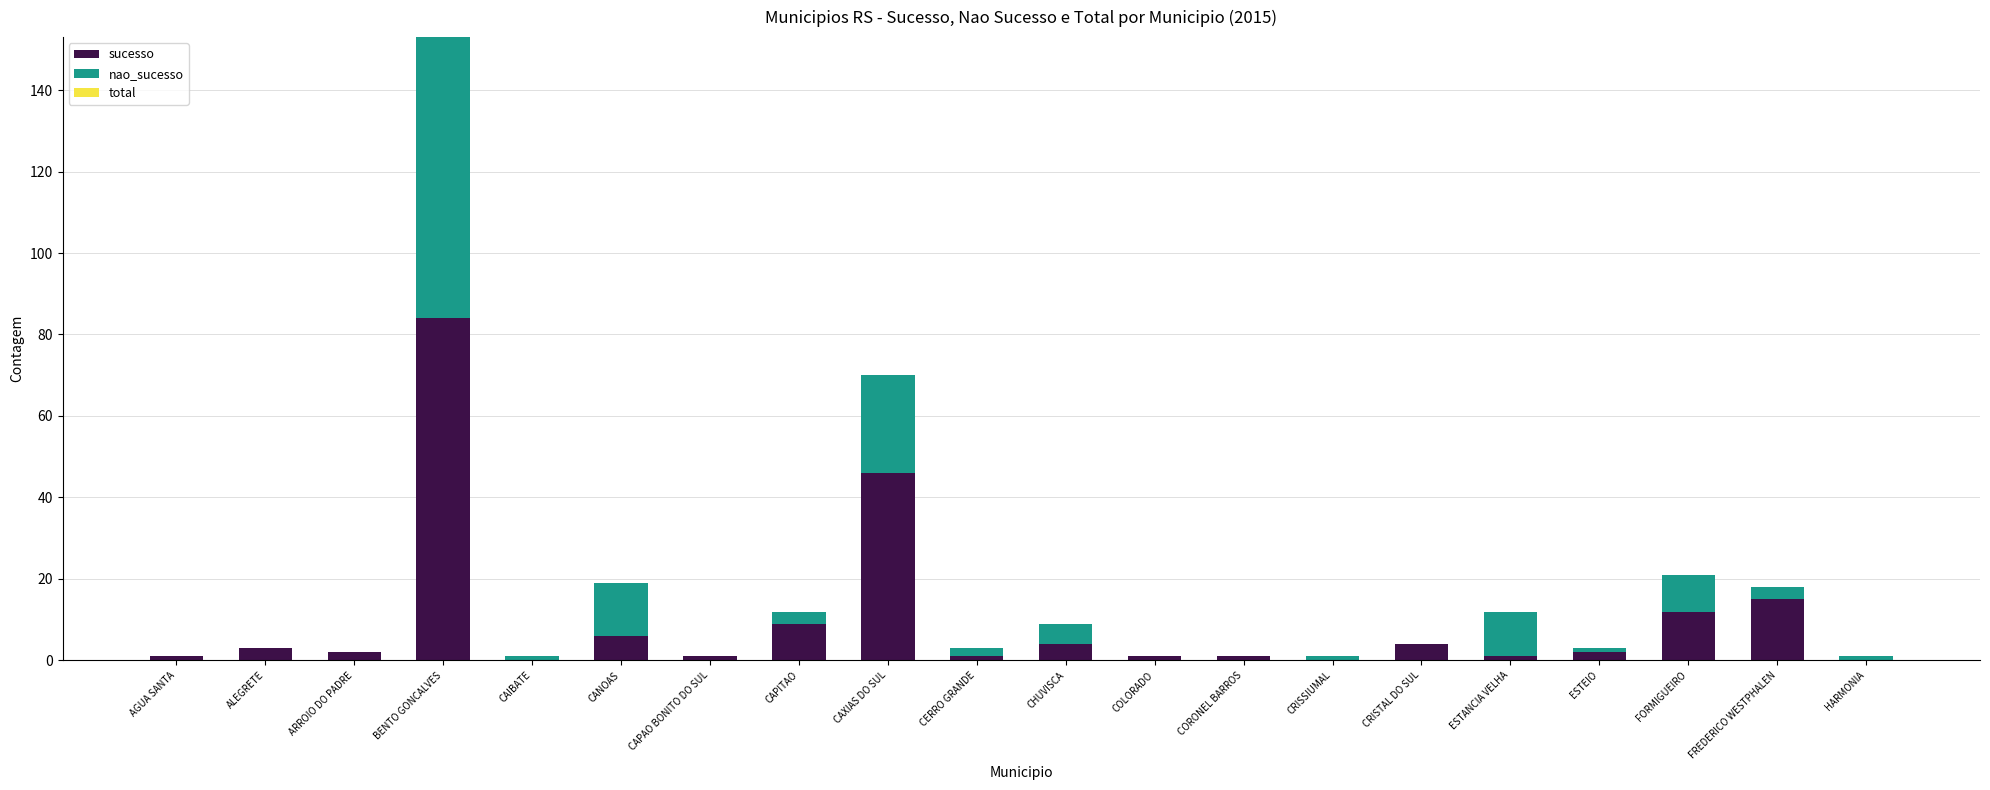

What is the total value across all series at CRISTAL DO SUL?

4